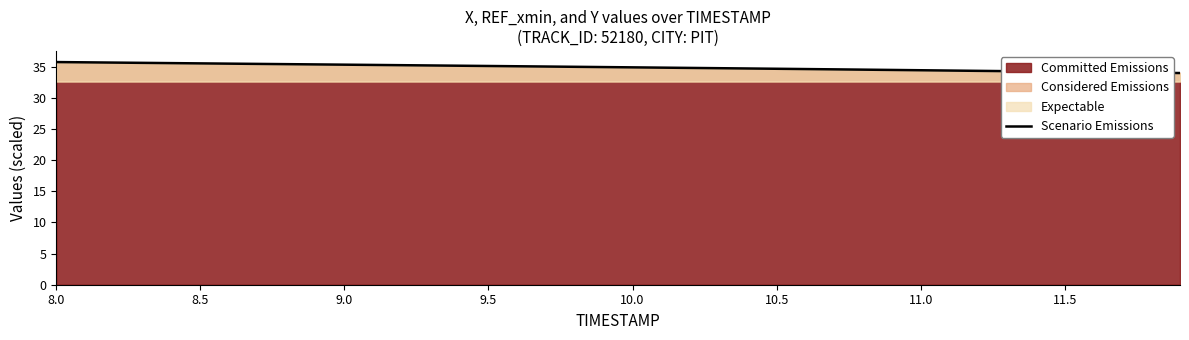

What is the average value?

34.9